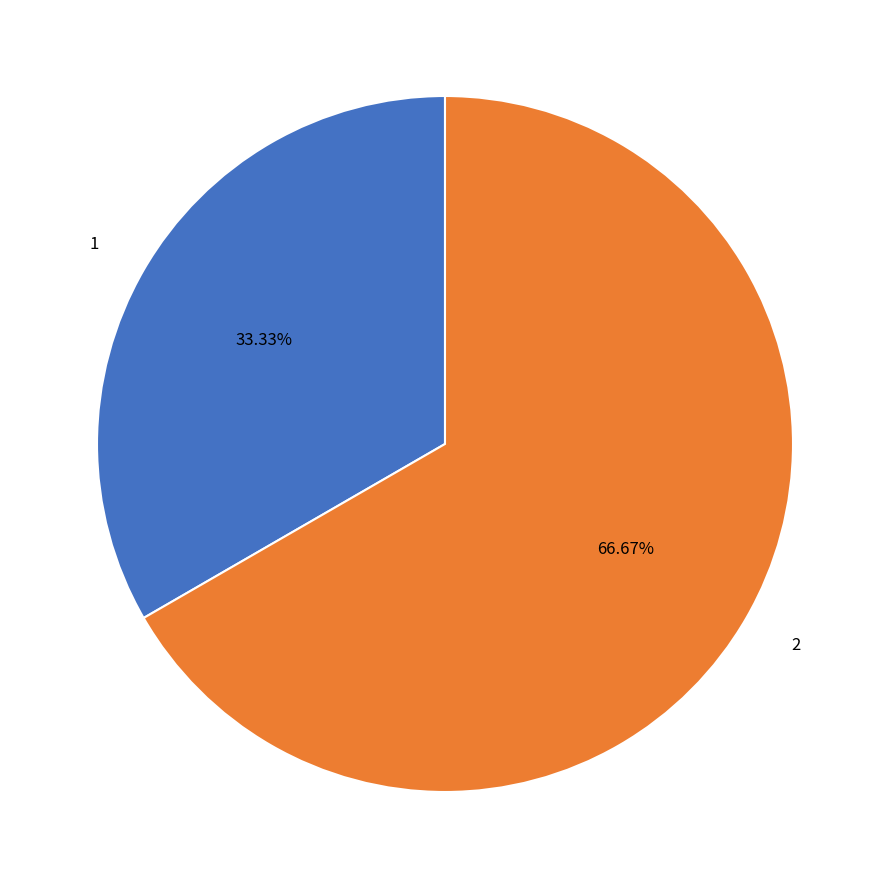

Does 1 represent more than half of the total?

No